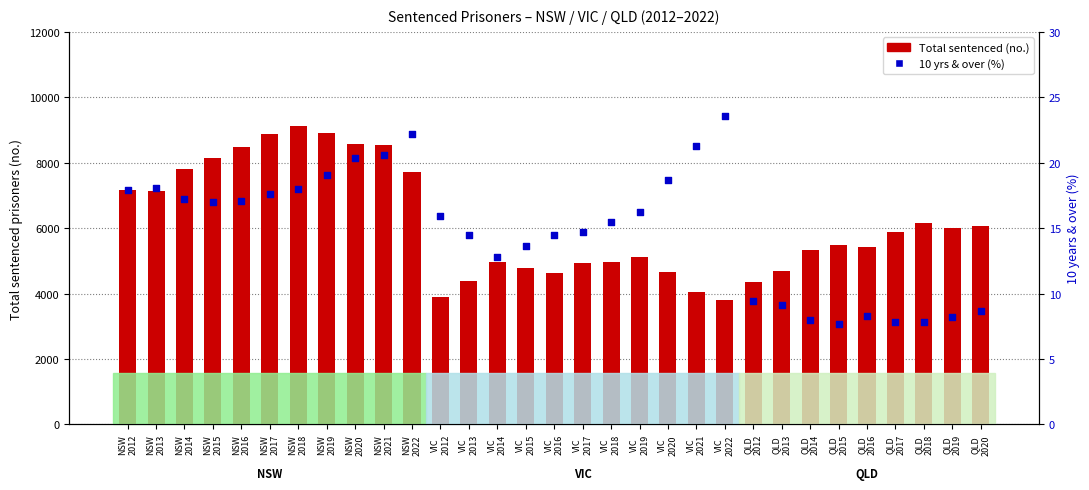

Is the value of 10 yrs & over (%) at QLD
2015 greater than the value of Total sentenced (no.) at QLD
2014?

No